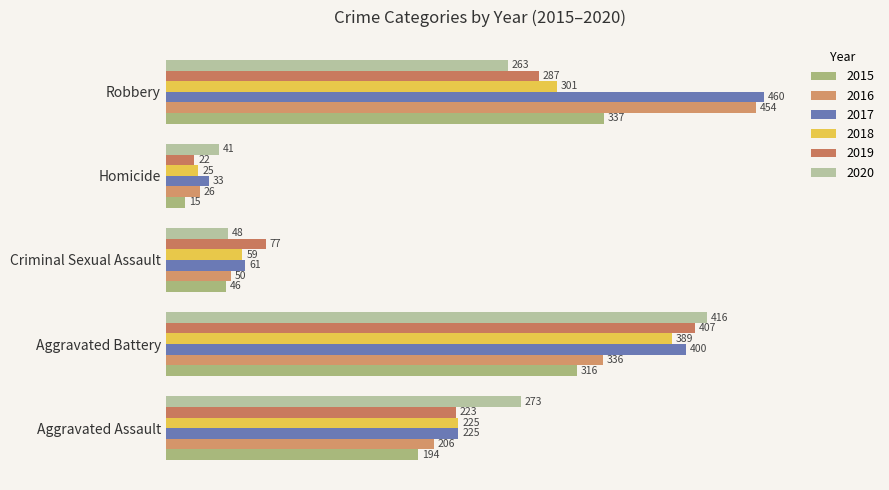

List the series in order of their peak value, lowest first.

2015, 2018, 2019, 2020, 2016, 2017